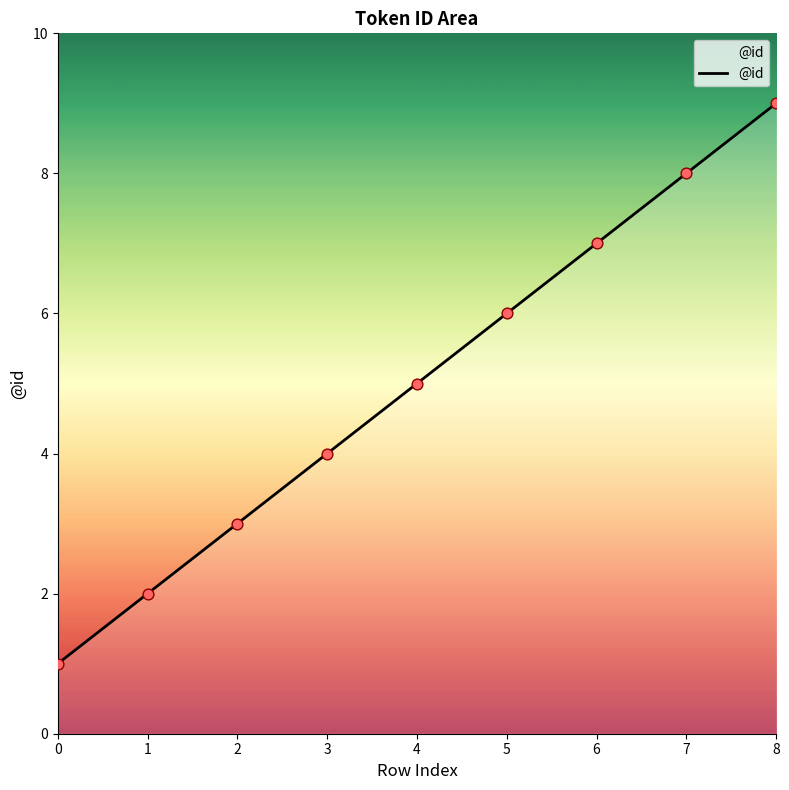

What is the change in value from 5 to 8?

+3